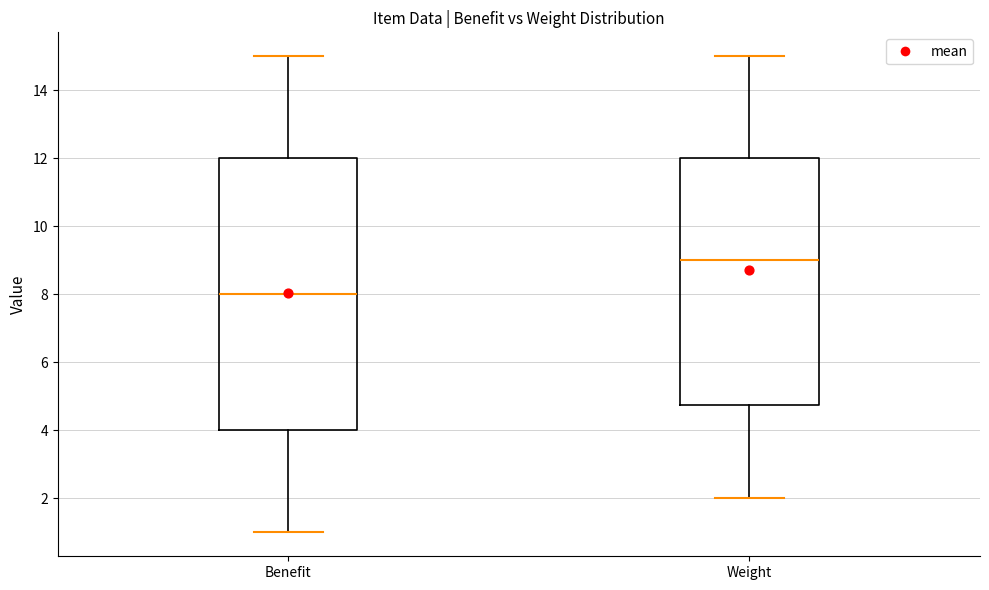

Which box is the tallest, from its lower edge to its upper edge?

Benefit